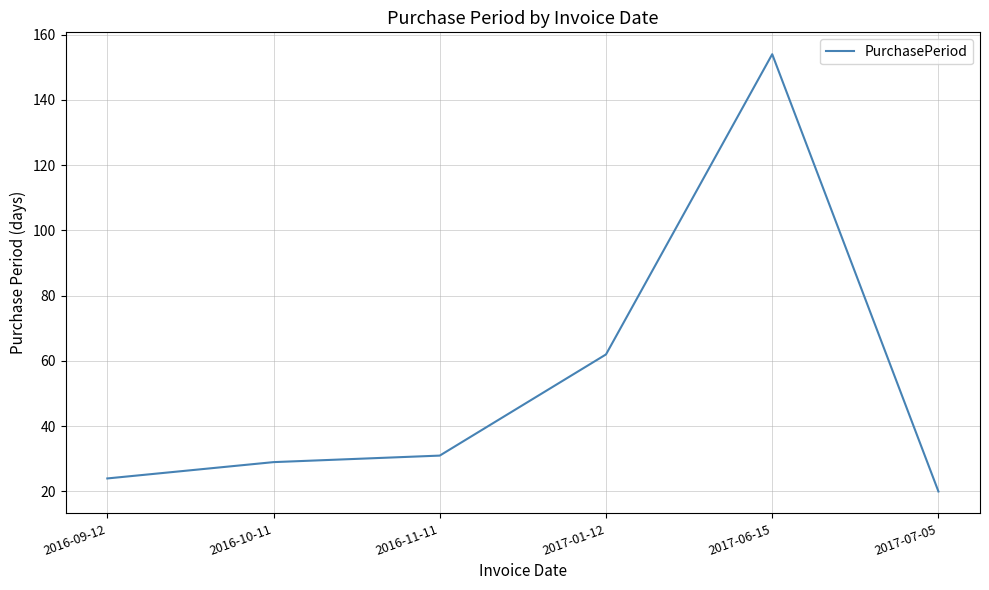

Which category has the highest value across all series?

2017-06-15